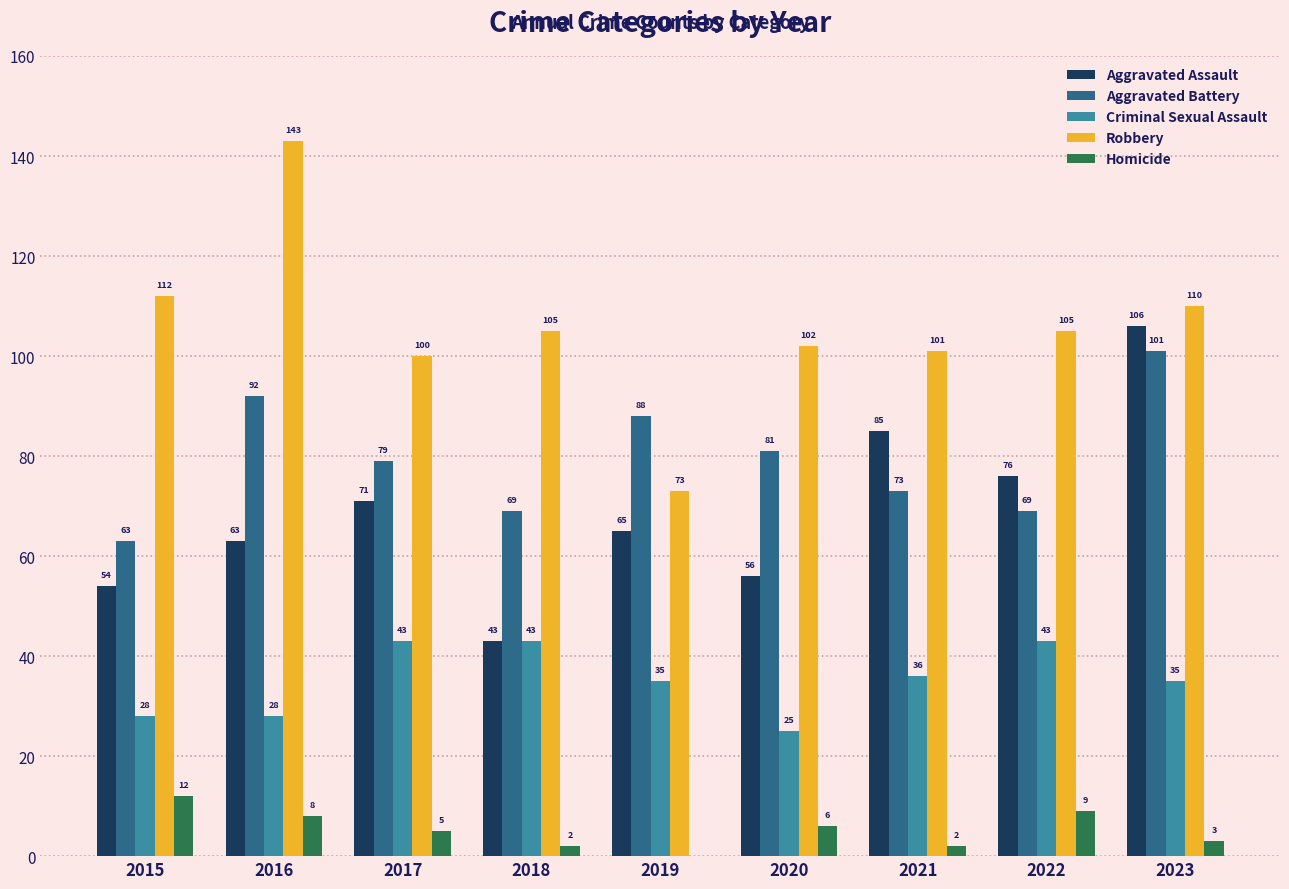

How many groups of bars are there?

9